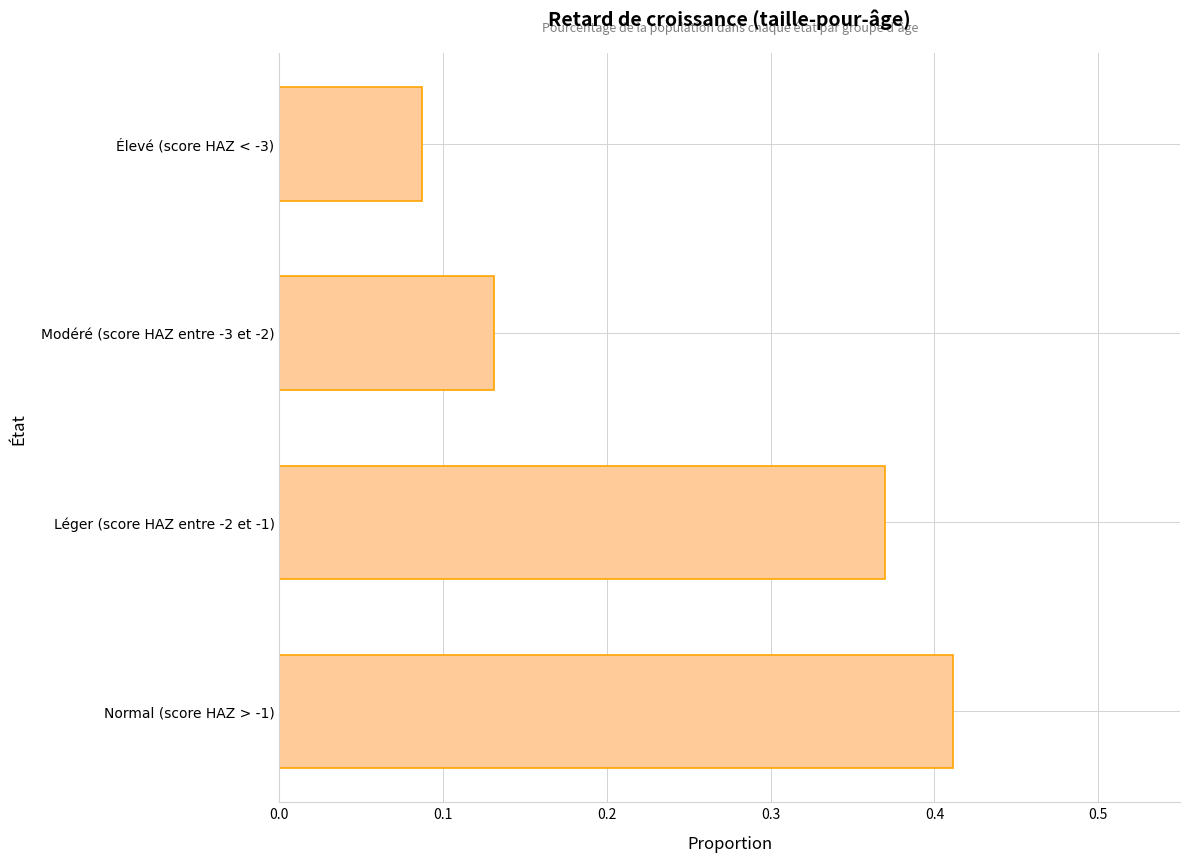

Is it true that the value at Élevé (score HAZ < -3) is 0.0?

False